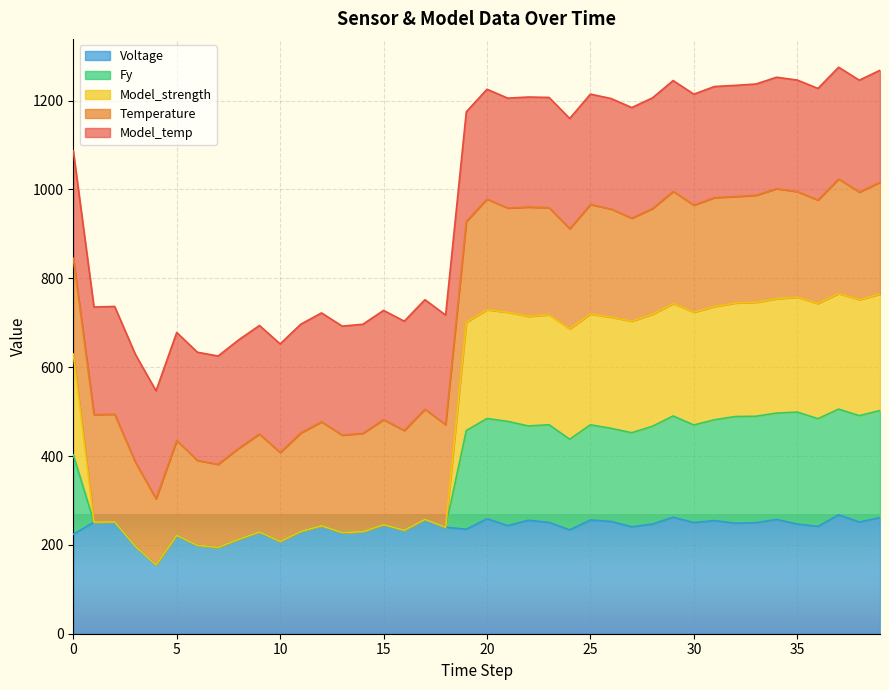

Does the chart display data point markers on the line(s)?

No